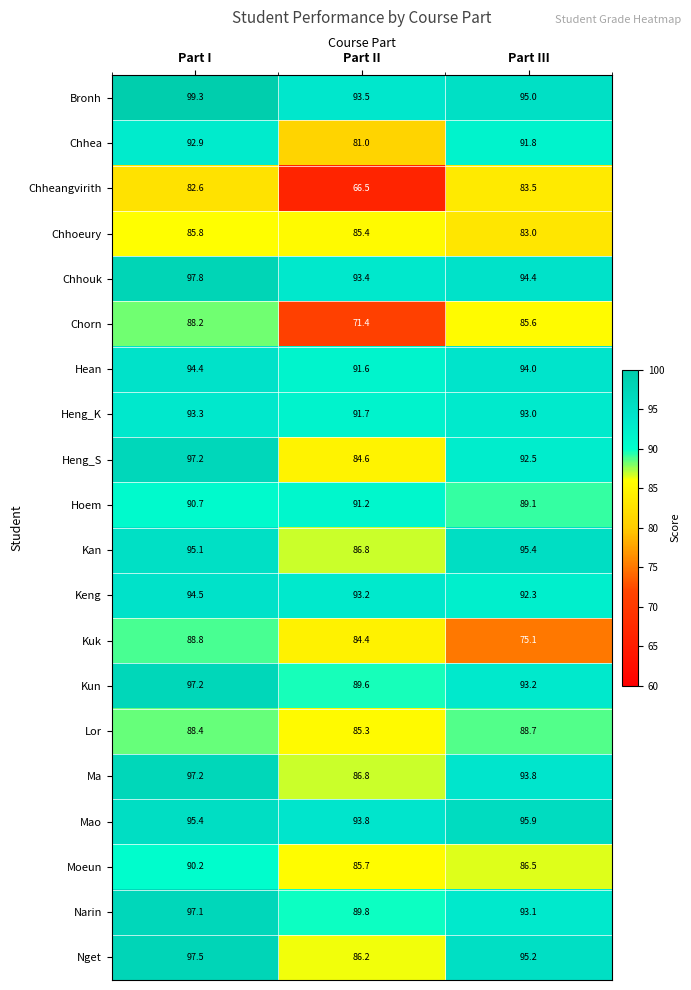

At Part III, list the series in order from smallest to largest.

Kuk, Chhoeury, Chheangvirith, Chorn, Moeun, Lor, Hoem, Chhea, Keng, Heng_S, Heng_K, Narin, Kun, Ma, Hean, Chhouk, Bronh, Nget, Kan, Mao